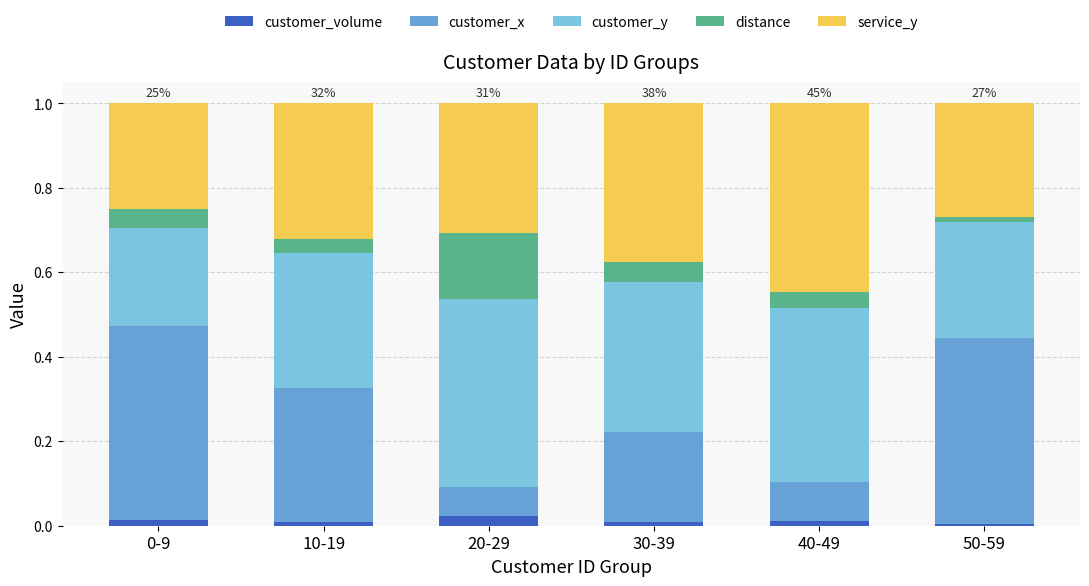

How many bars are there in total?

6